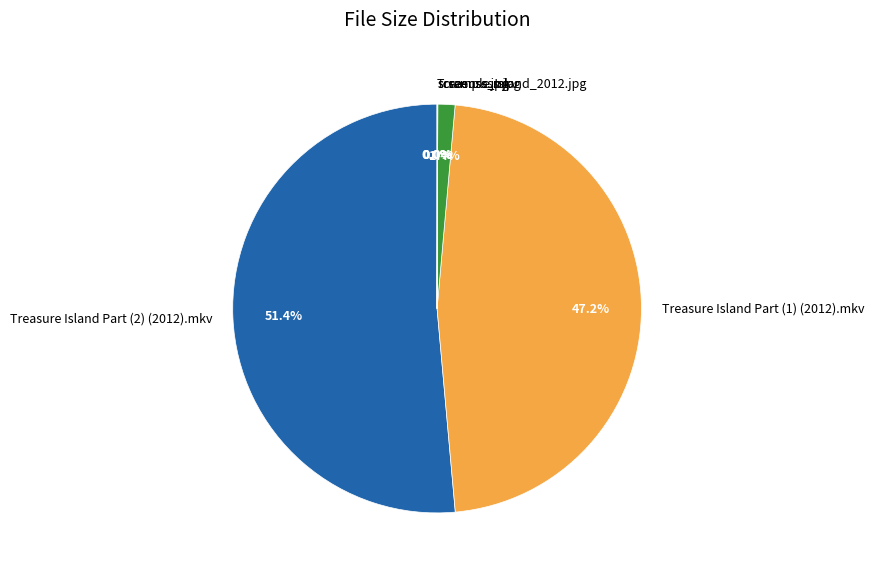

What is the majority slice?

Treasure Island Part (2) (2012).mkv